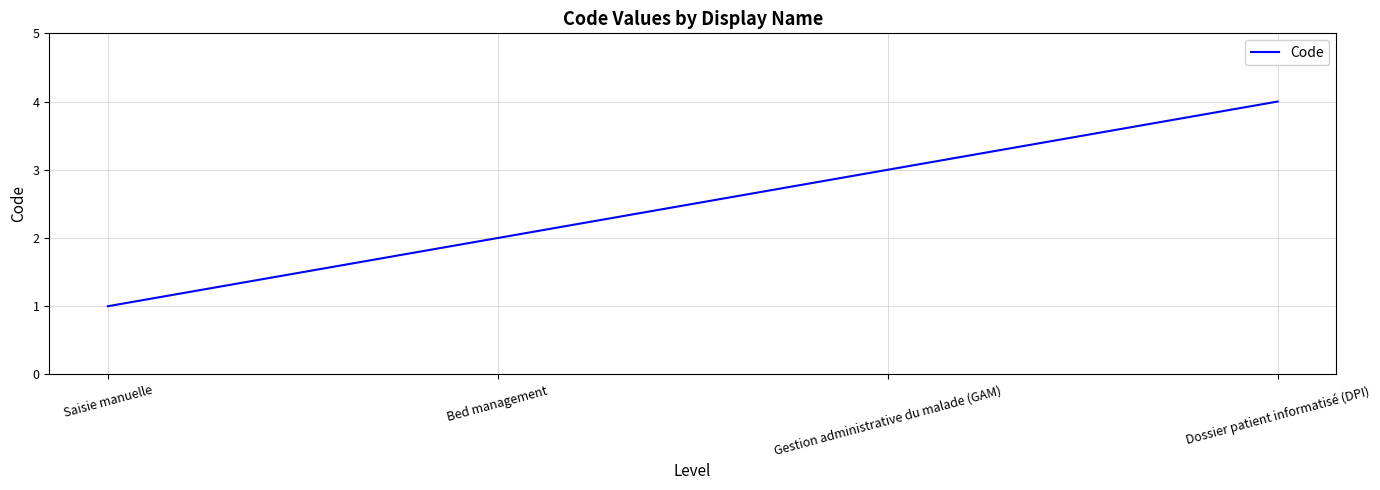

Which has a higher value, Gestion administrative du malade (GAM) or Bed management?

Gestion administrative du malade (GAM)